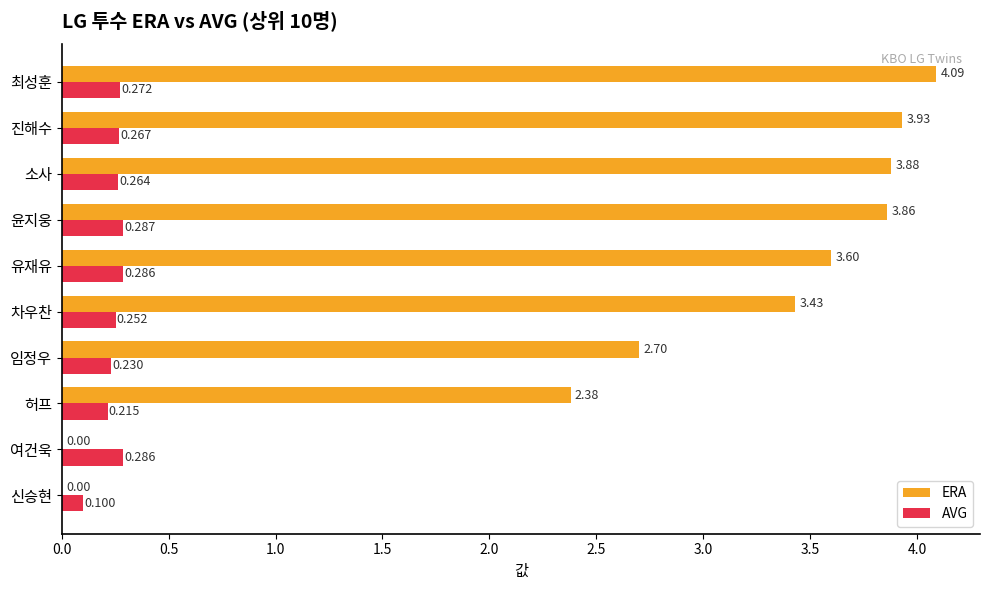

At which label is ERA closest to 2?

허프